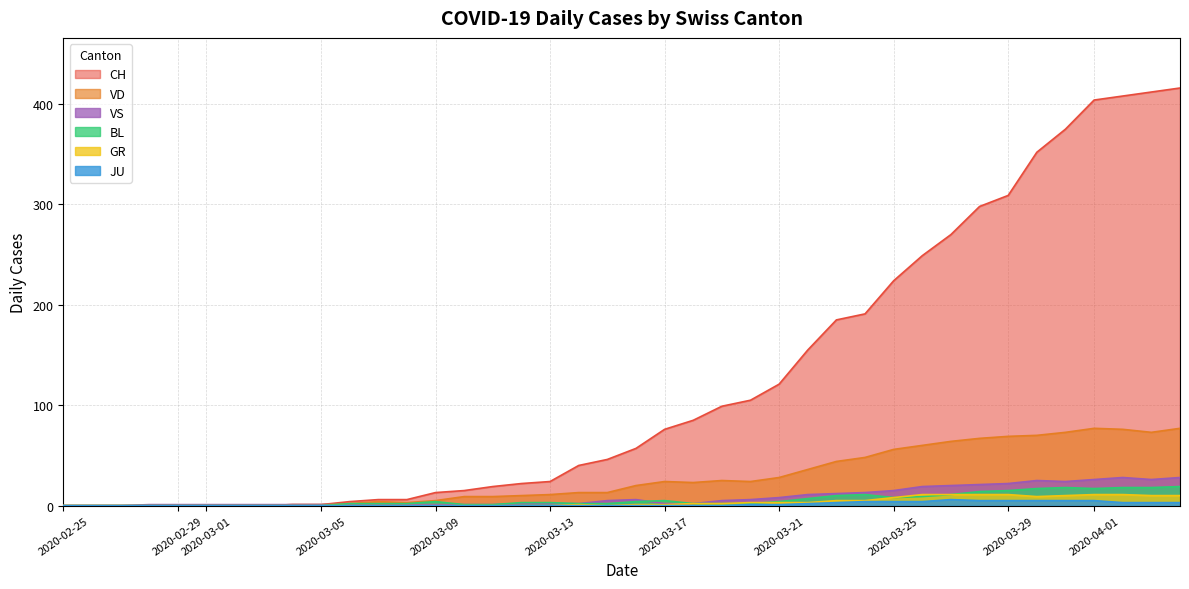

What are all the series names shown in the legend?

CH, VD, VS, BL, GR, JU